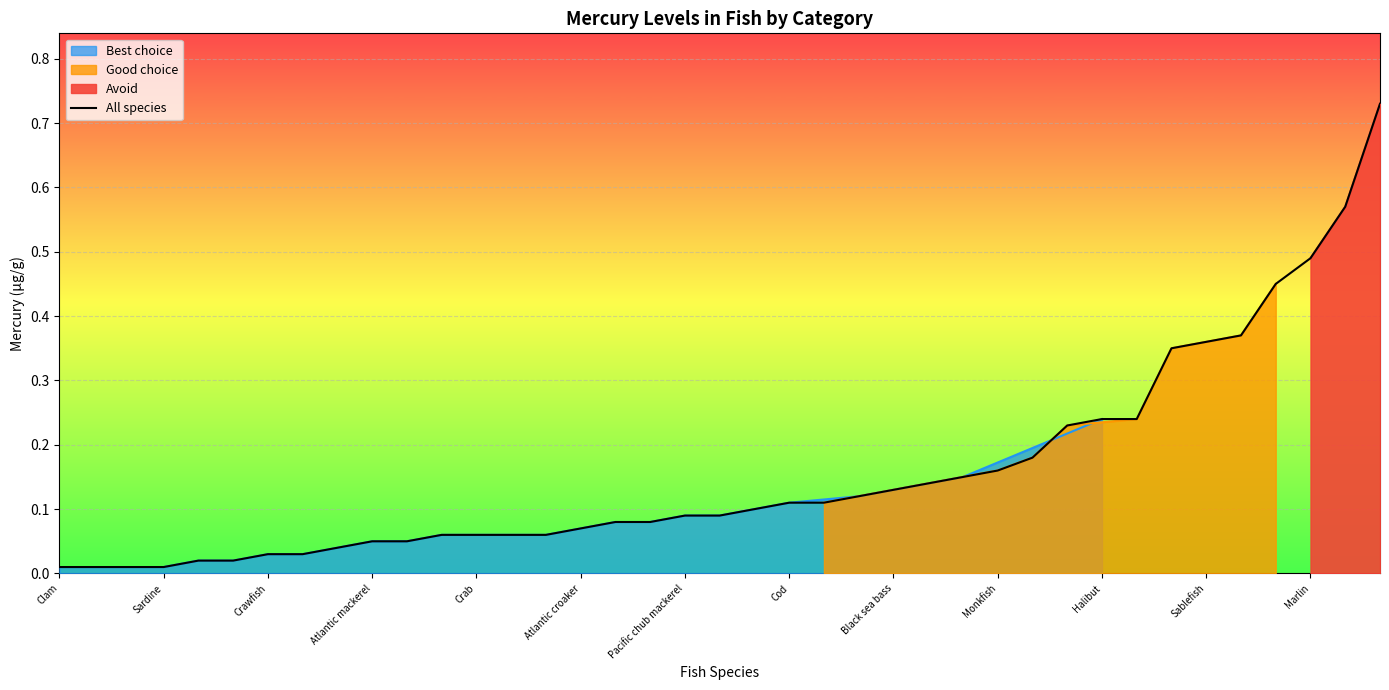

Is it true that All species equals 0.1 at Halibut?

False